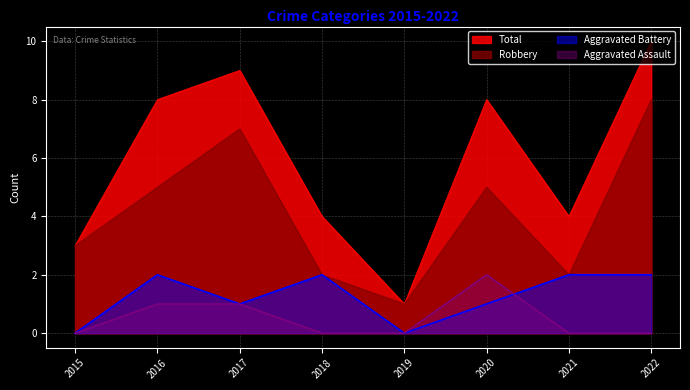

The Aggravated Assault series shows 1 at 2016. True or false?

True